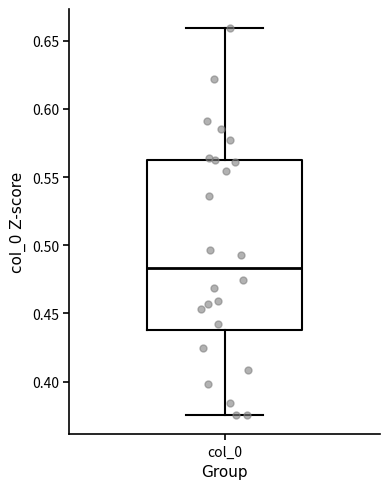

Where does the upper whisker of the box for col_0 end on the y-axis? The values are not printed on the chart, so give them approximately, as read against the axis.

0.660